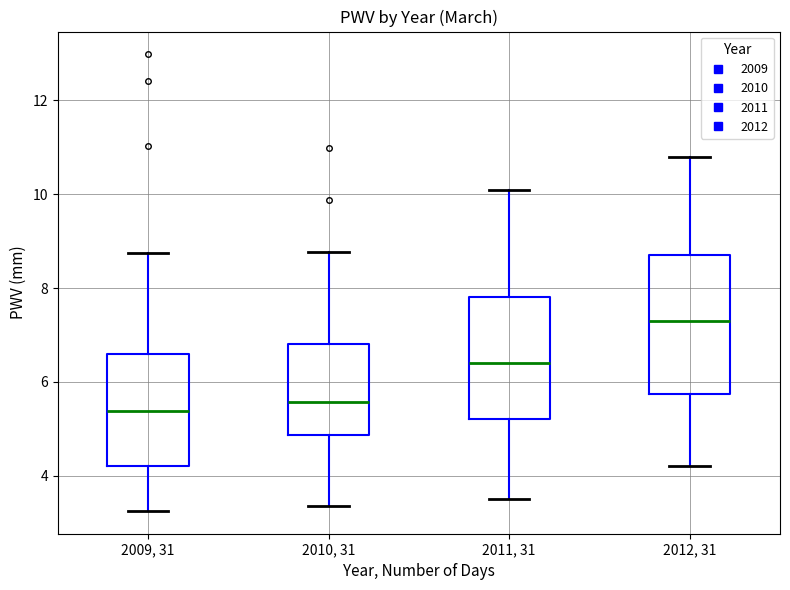

Reading left to right, read every box against the y-axis: the position of its median line, the range the box covers, and the ends of its whiskers. The values are not printed on the chart, so give them approximately, as read against the axis.

2009, 31: median 5.4, box 4.2 to 6.6, whiskers 3.2 to 8.8
2010, 31: median 5.6, box 4.8 to 6.8, whiskers 3.4 to 8.8
2011, 31: median 6.4, box 5.2 to 7.8, whiskers 3.6 to 10.2
2012, 31: median 7.4, box 5.8 to 8.8, whiskers 4.2 to 10.8